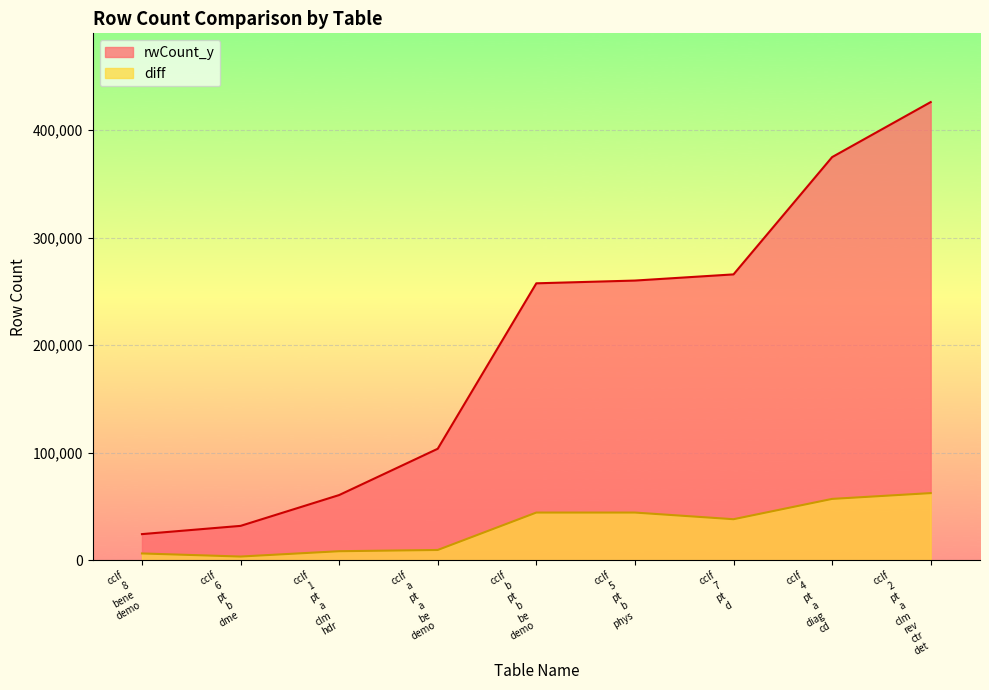

True or false: rwCount_y and diff intersect in this chart.

False